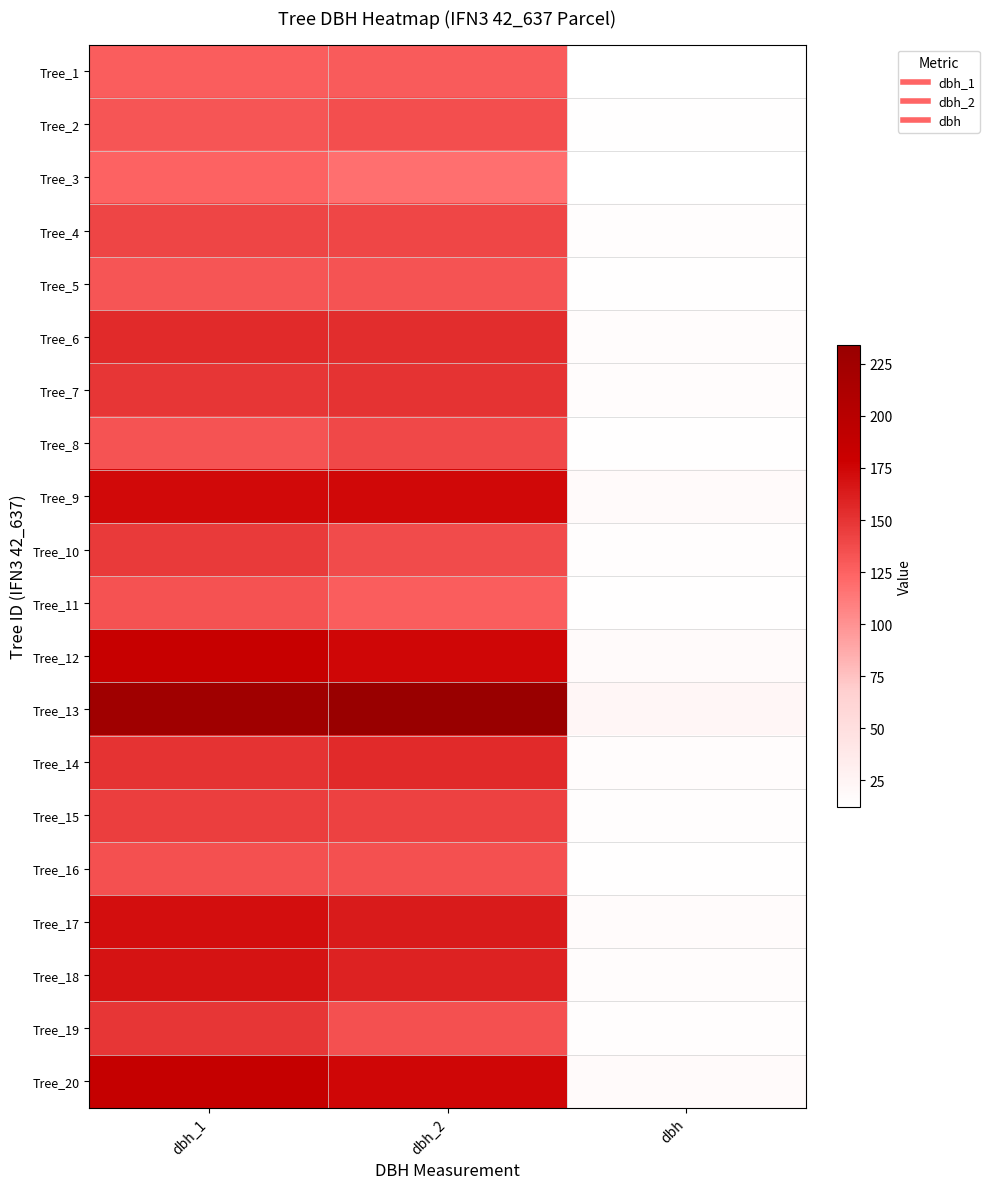

How many categories are shown in the chart?

3